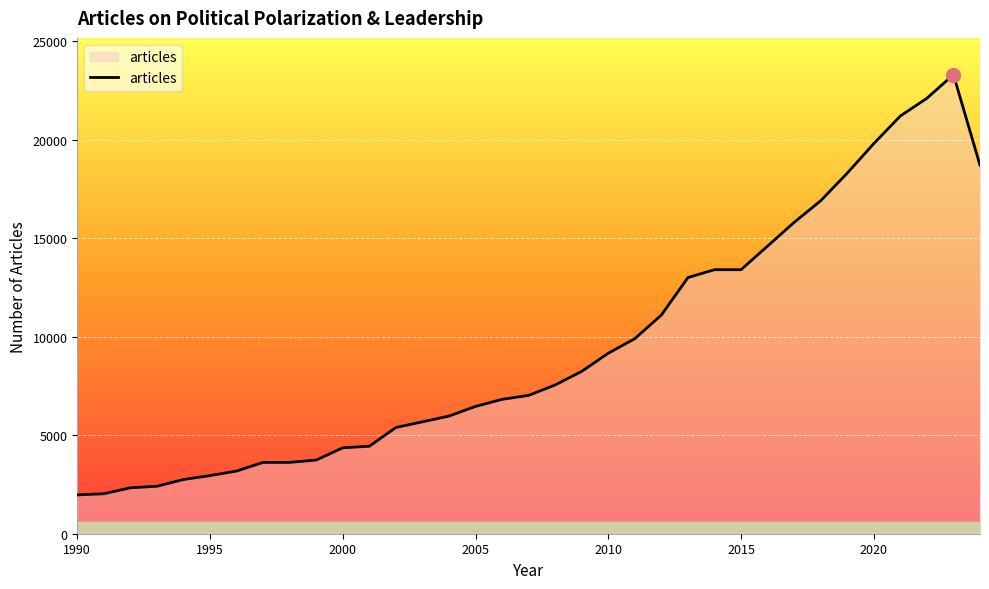

What is the difference between the maximum and minimum values?

21330